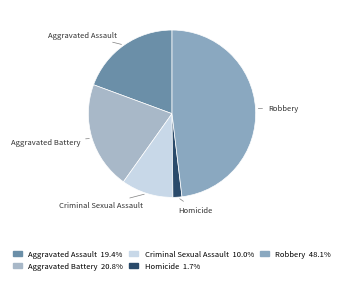

Is Homicide the majority of the pie?

No